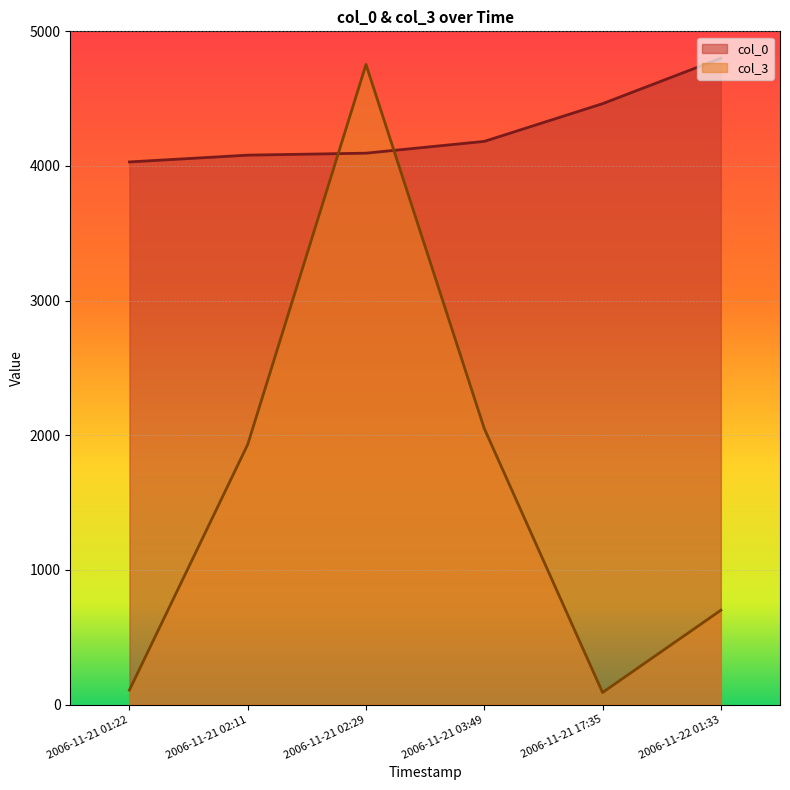

At which label does col_0 first exceed 4182?

2006-11-21 03:49